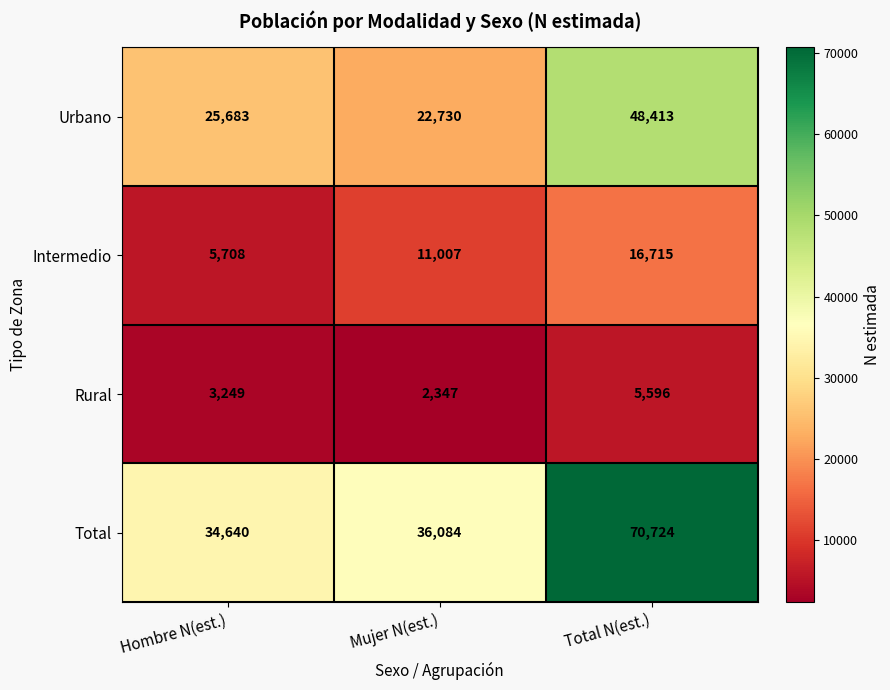

What is the difference between the highest and lowest values at Hombre N(est.)?

31391